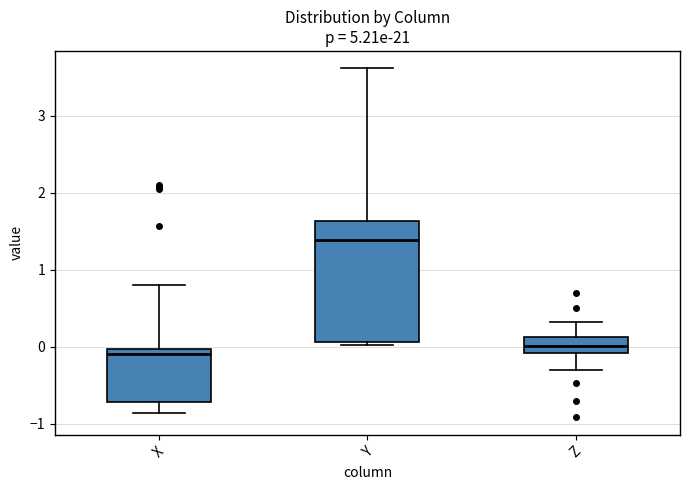

Which box's median line is the highest?

Y